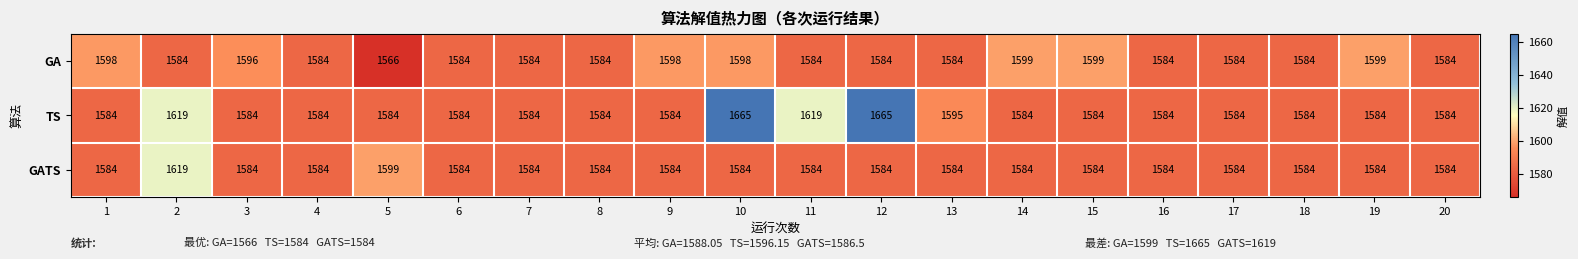

Which series changed the most between 11 and 17?

TS